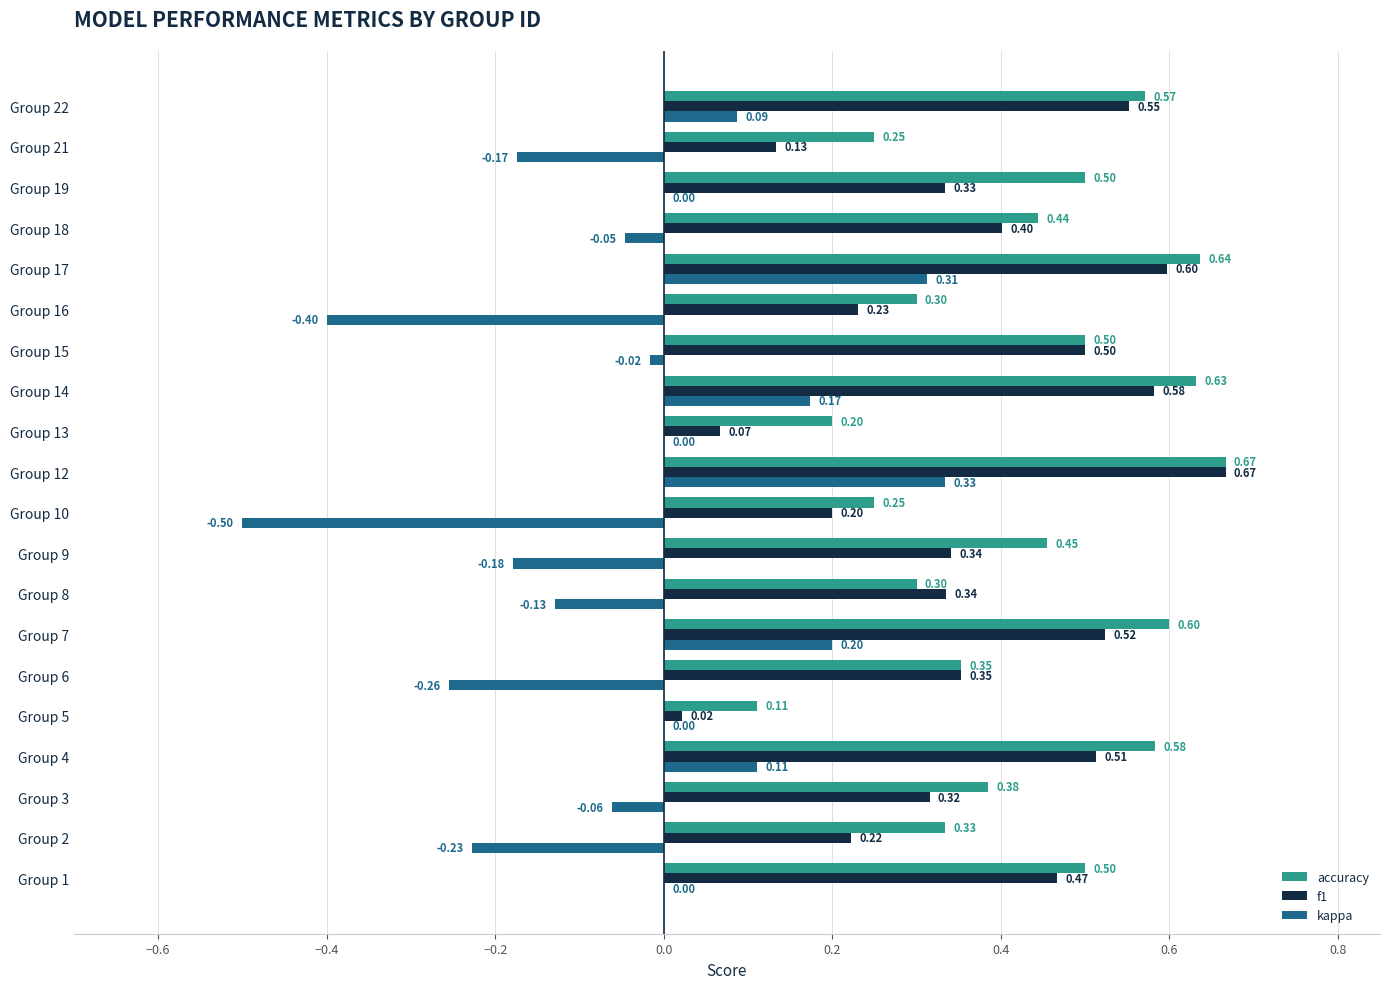

What is the sum of the accuracy values at Group 12 and Group 6?

1.0